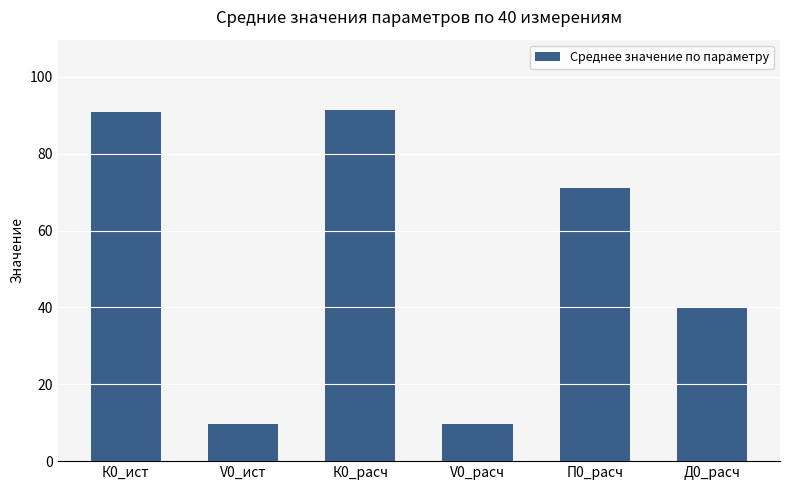

What is the label of the 3rd bar from the right?

V0_расч